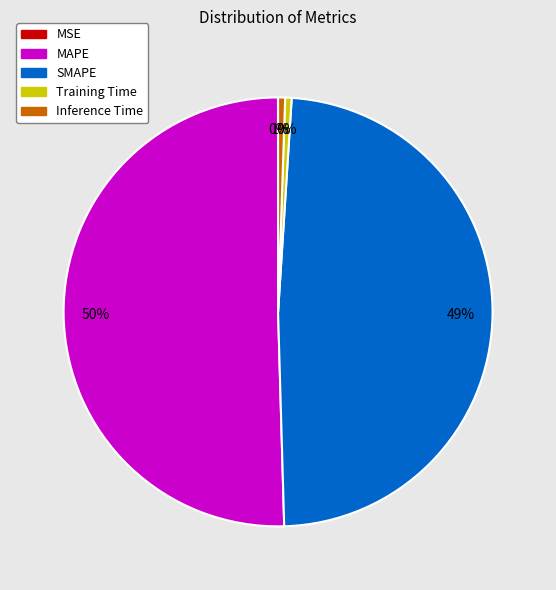

True or false: Inference Time accounts for 1% of the total.

True